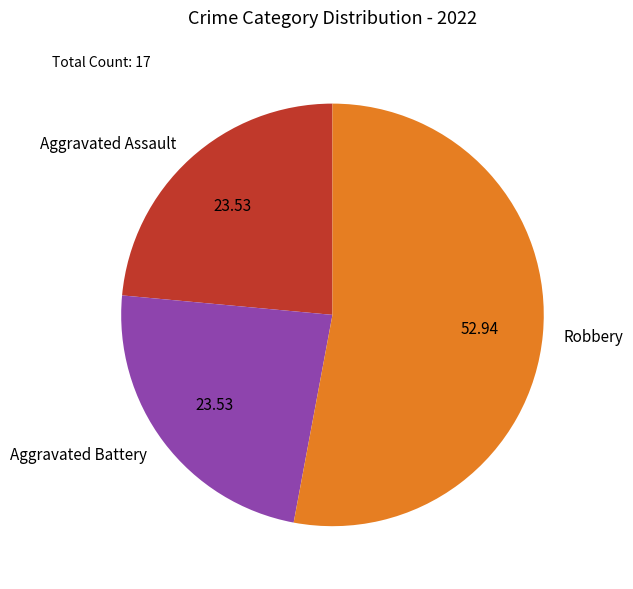

Do Robbery and Aggravated Battery together represent more than half of the pie?

Yes